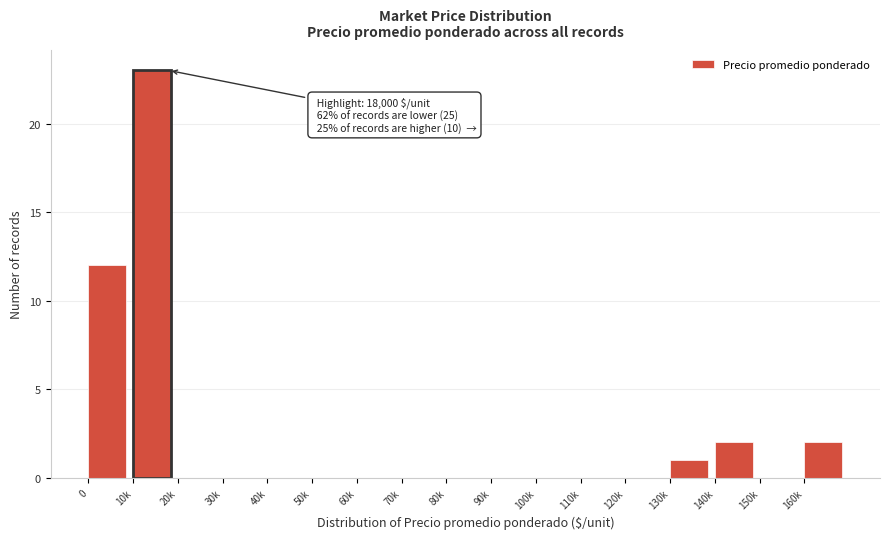

Reading right to left, extract all data points from this chart.

160k=2	150k=0	140k=2	130k=1	120k=0	110k=0	100k=0	90k=0	80k=0	70k=0	60k=0	50k=0	40k=0	30k=0	20k=0	10k=23	0=12